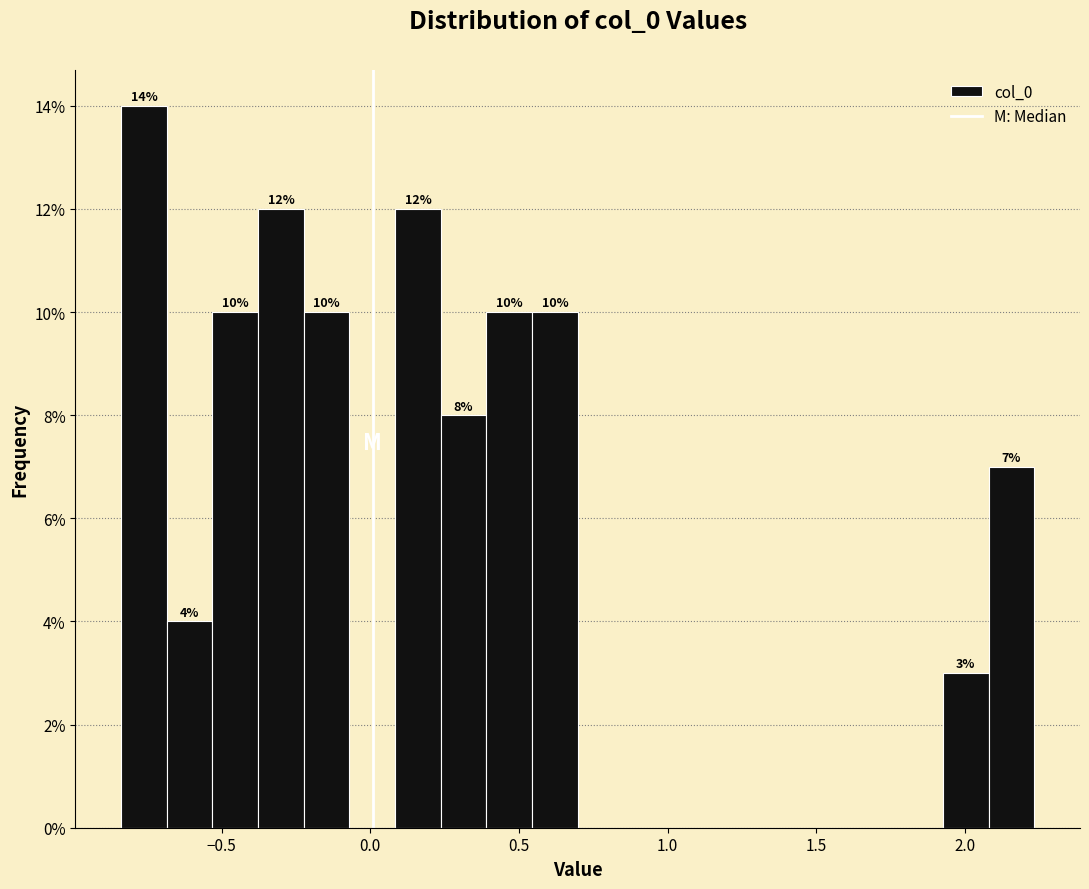

Read against the x-axis, roughly where is the centre of the tallest bar?

-0.75